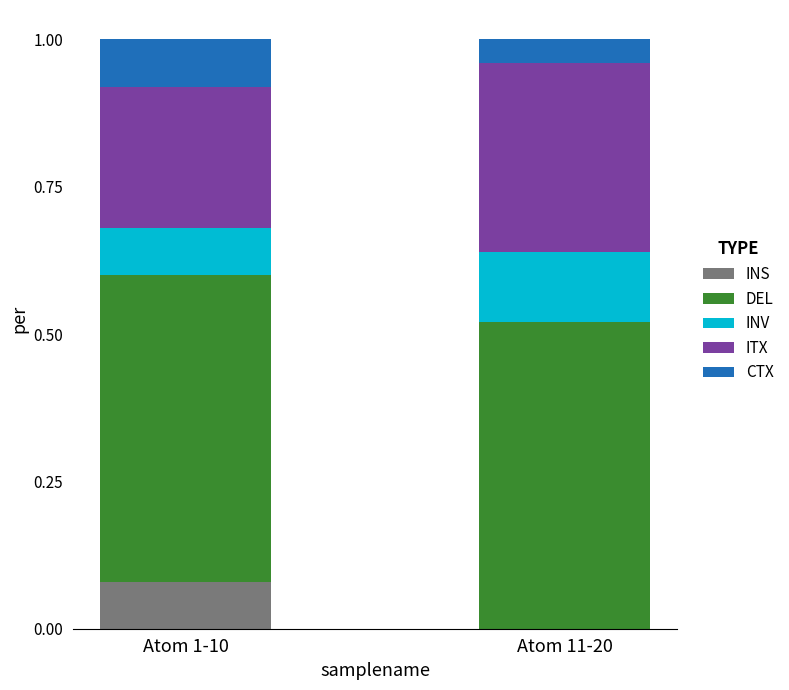

Which category has the highest value in the INS series?

Atom 1-10